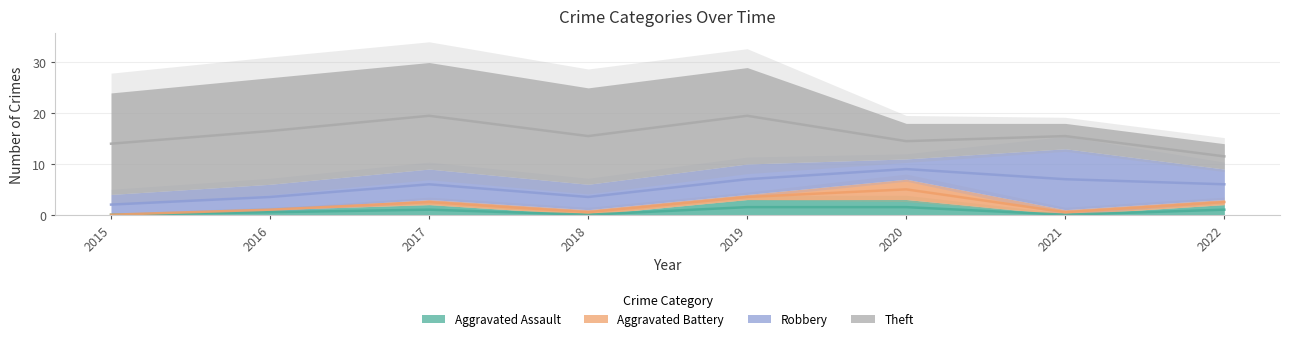

At which label does Theft reach its peak?

2016